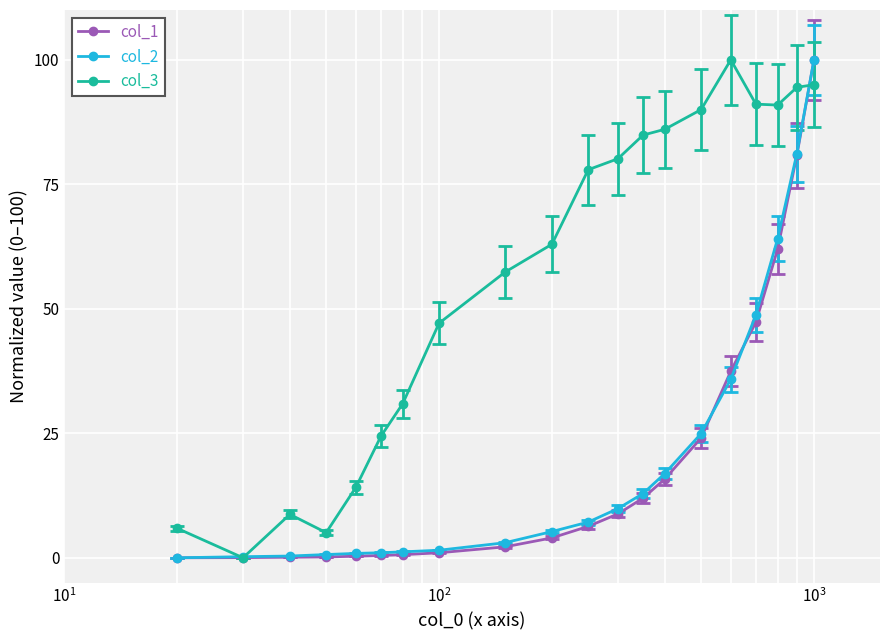

What is the value of the col_3 point at the 9th from the left?

57.4